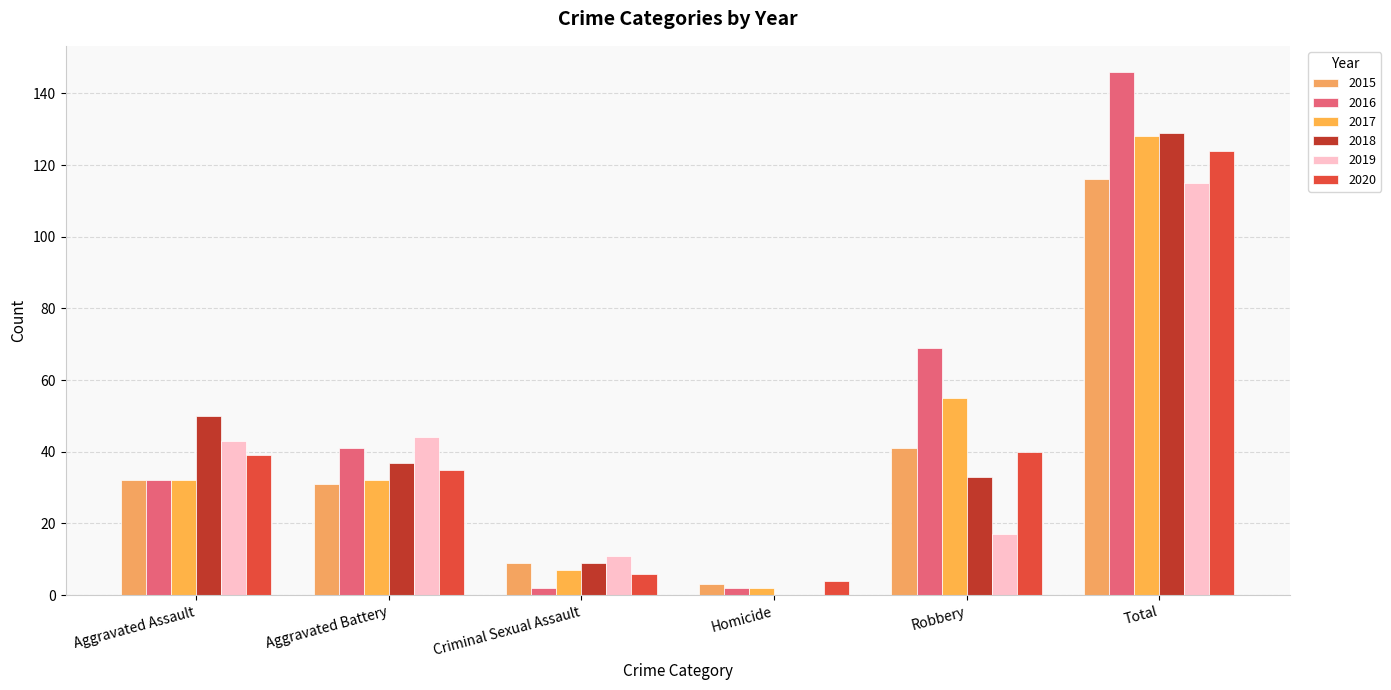

Are the bars horizontal?

No